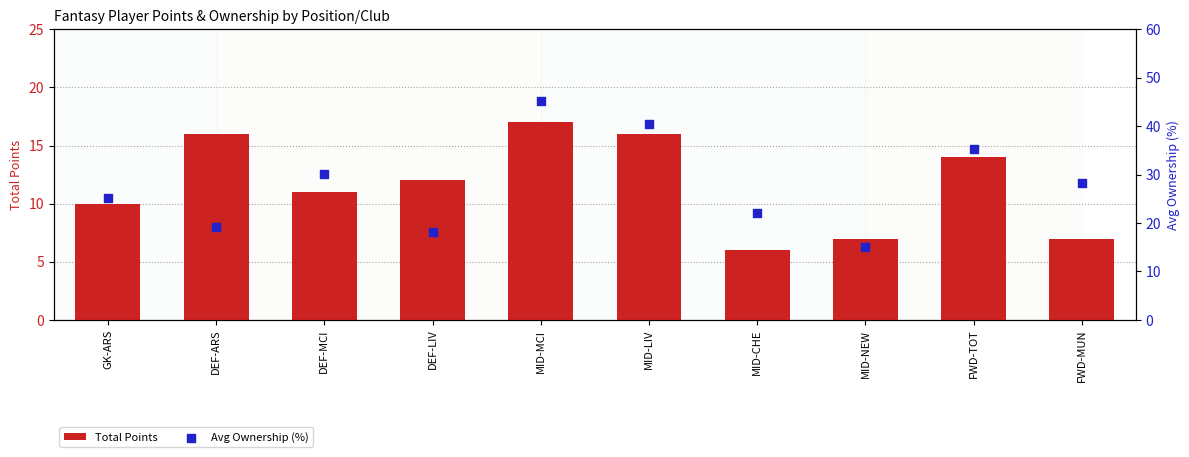

What are all the series names shown in the legend?

Total Points, Avg Ownership (%)